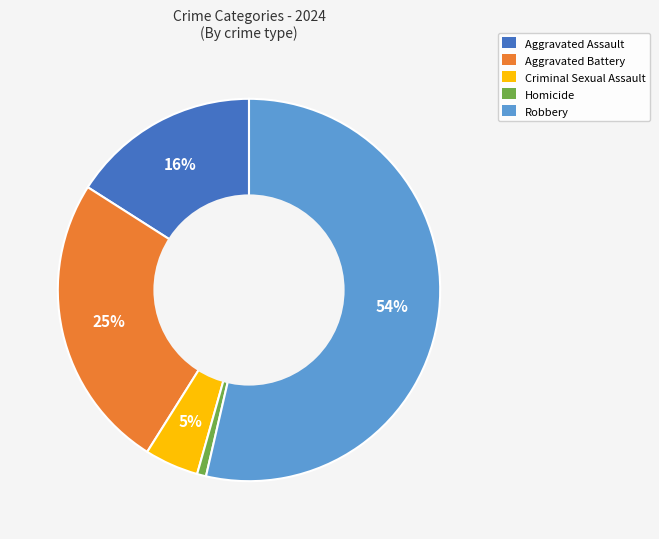

How many segments does this pie chart have?

5